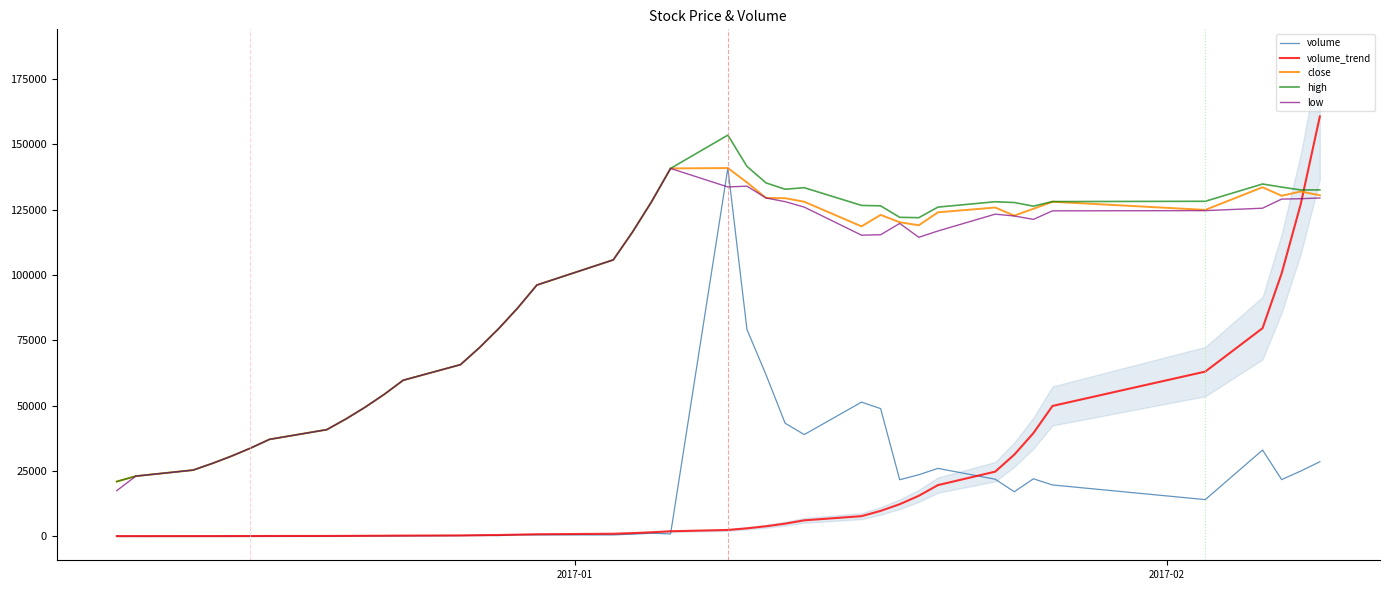

True or false: low and volume intersect in this chart.

True